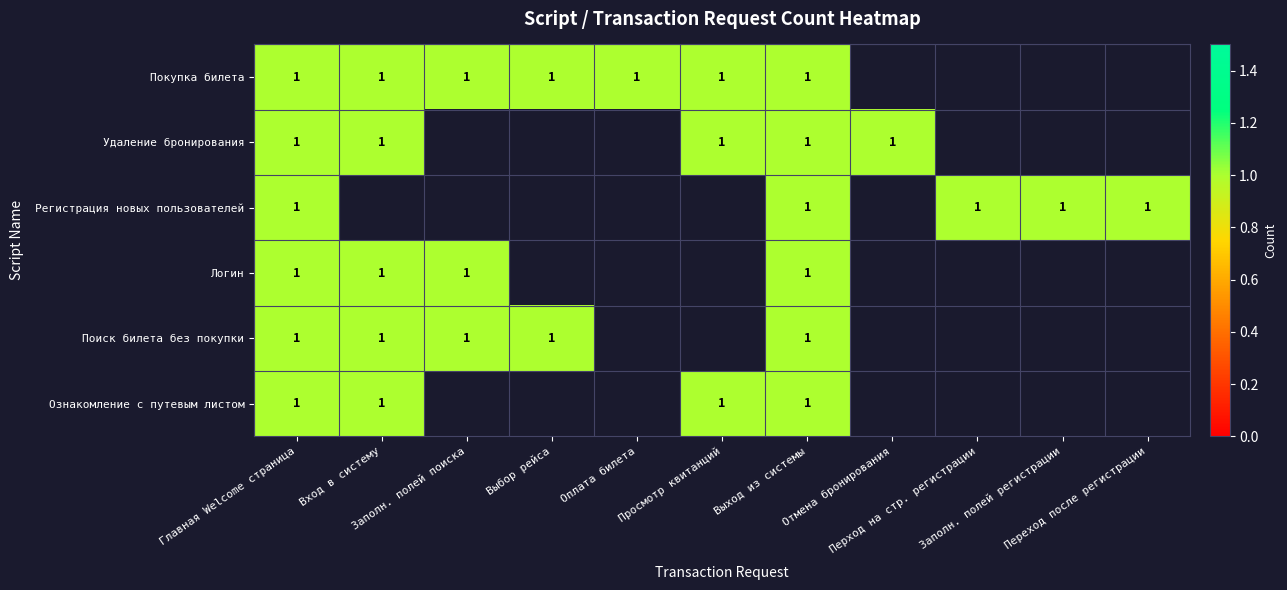

What is the approximate value of Регистрация новых пользователей at 8?

1